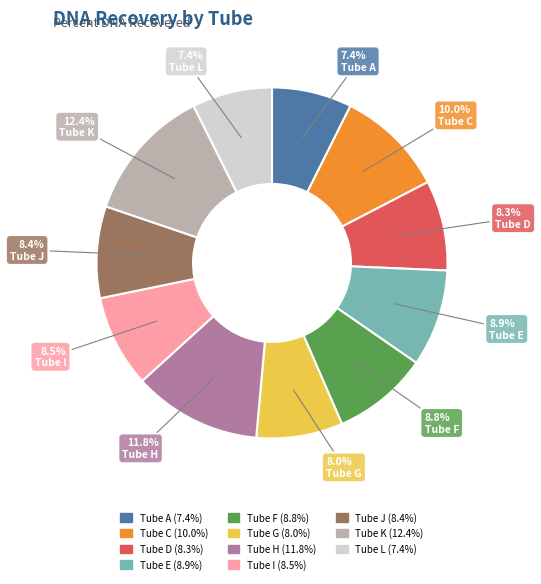

Which has a higher value, Tube G or Tube E?

Tube E